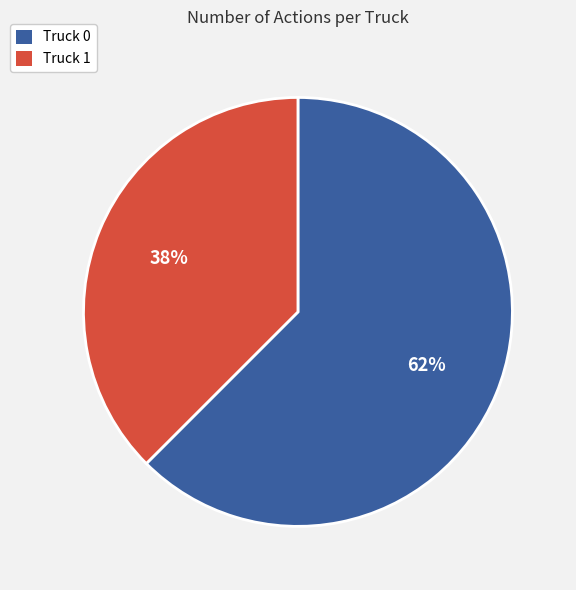

To the nearest percent, what is the combined percentage of Truck 1 and Truck 0?

100%